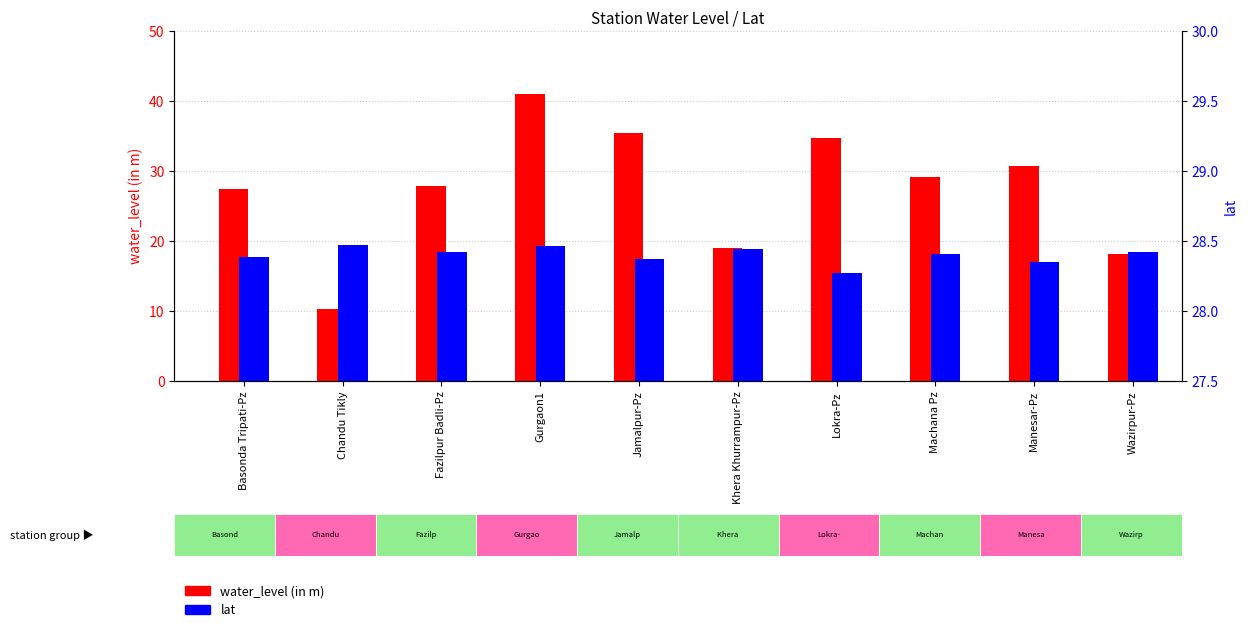

How many bars are there in total?

20